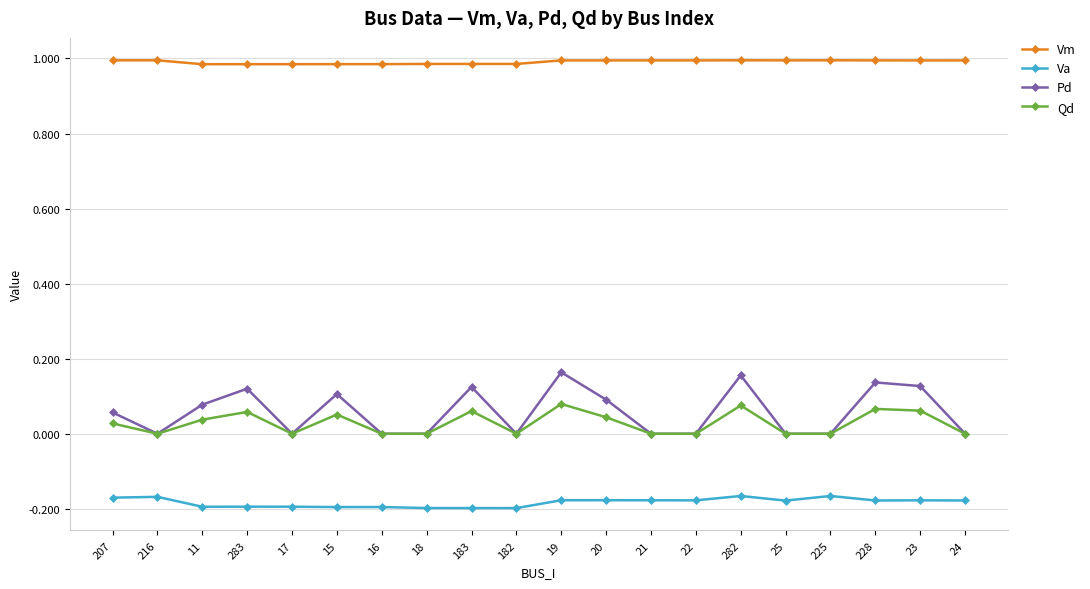

What is the sum of the Vm values at 20 and 23?

2.0